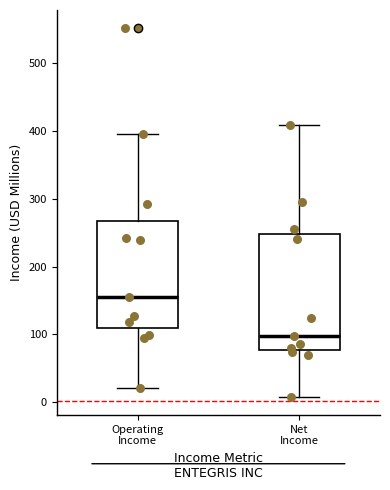

Where does the lower whisker of the box for Operating Income end on the y-axis? The values are not printed on the chart, so give them approximately, as read against the axis.

20